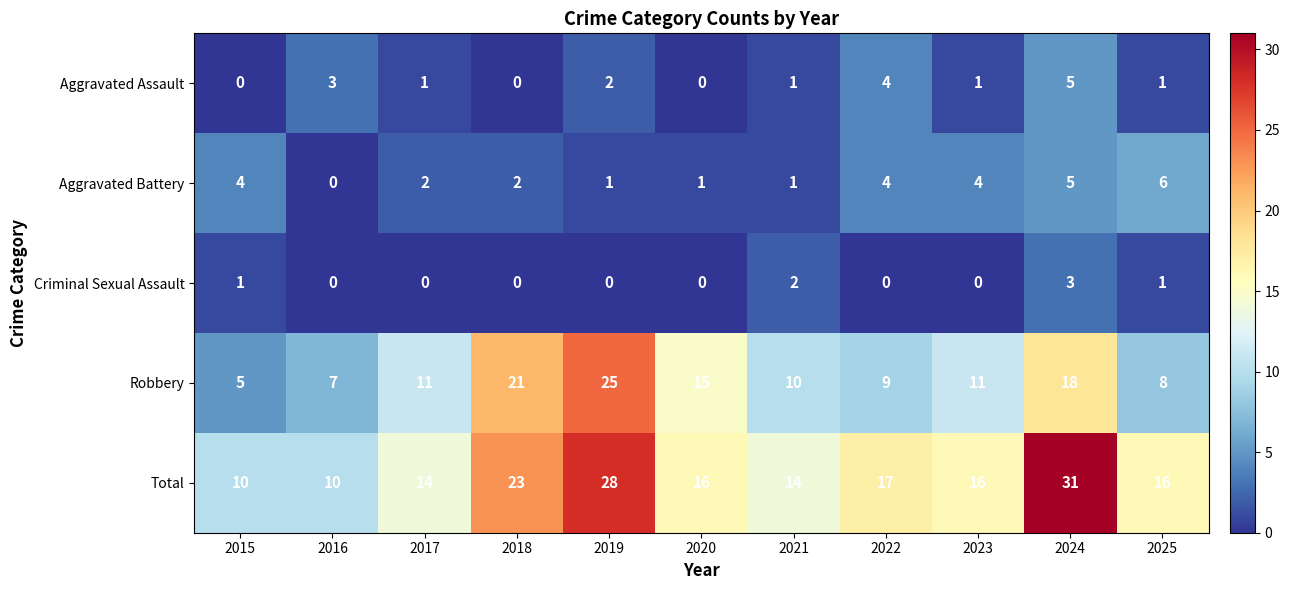

At which label is Aggravated Assault closest to 2?

2019